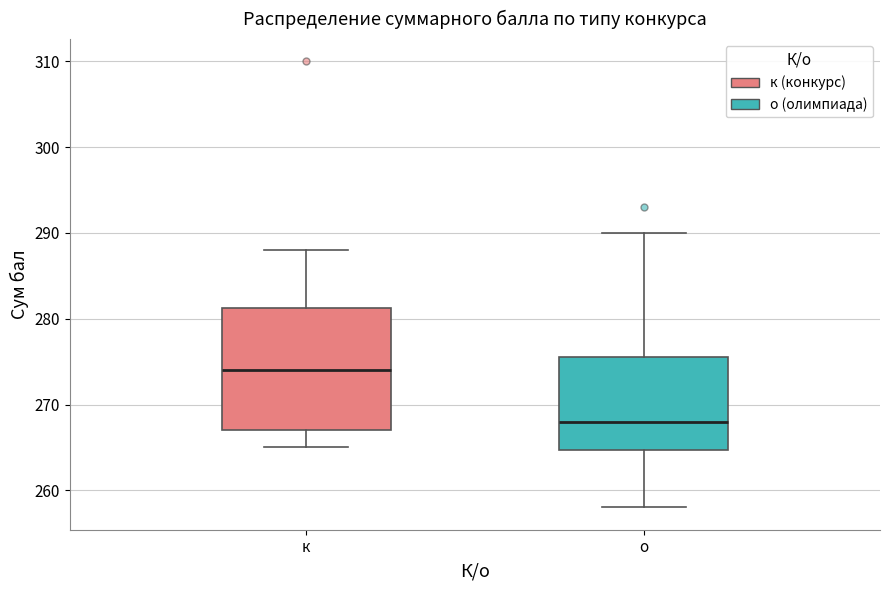

Reading left to right, read every box against the y-axis: the position of its median line, the range the box covers, and the ends of its whiskers. The values are not printed on the chart, so give them approximately, as read against the axis.

к: median 274, box 267 to 281, whiskers 265 to 288
о: median 268, box 265 to 276, whiskers 258 to 290